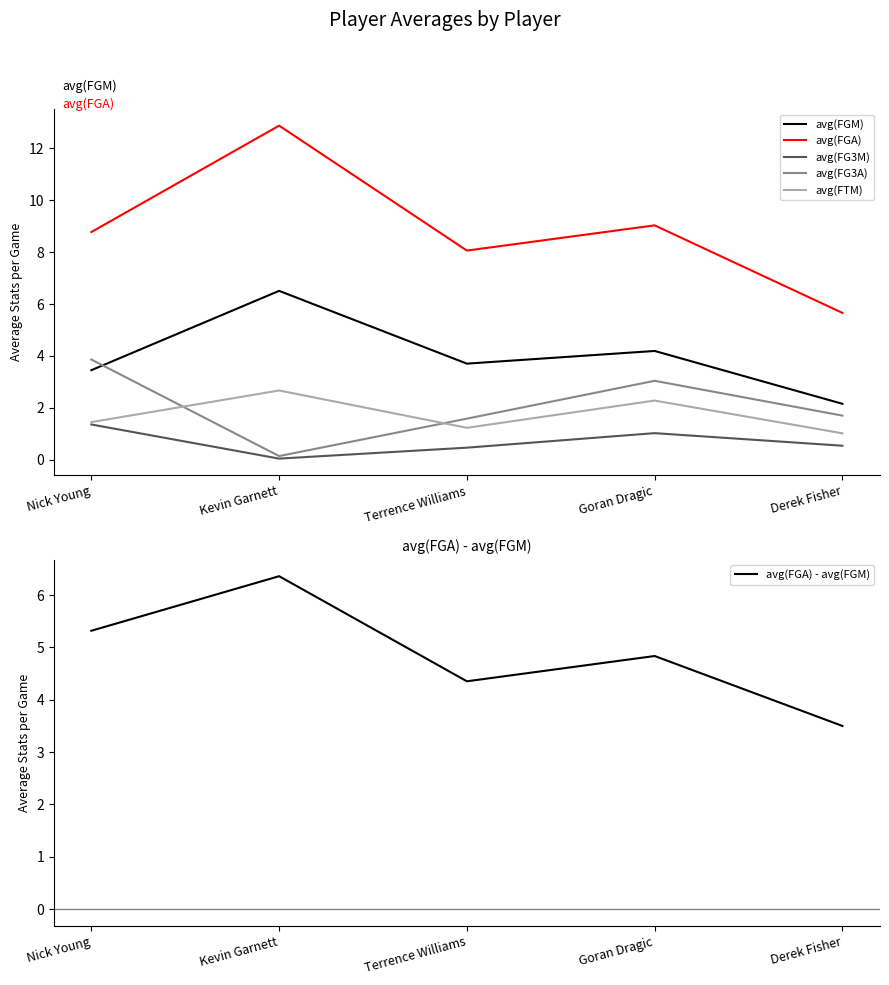

True or false: avg(FGA) - avg(FGM) has a value of 1.8 at Goran Dragic.

False